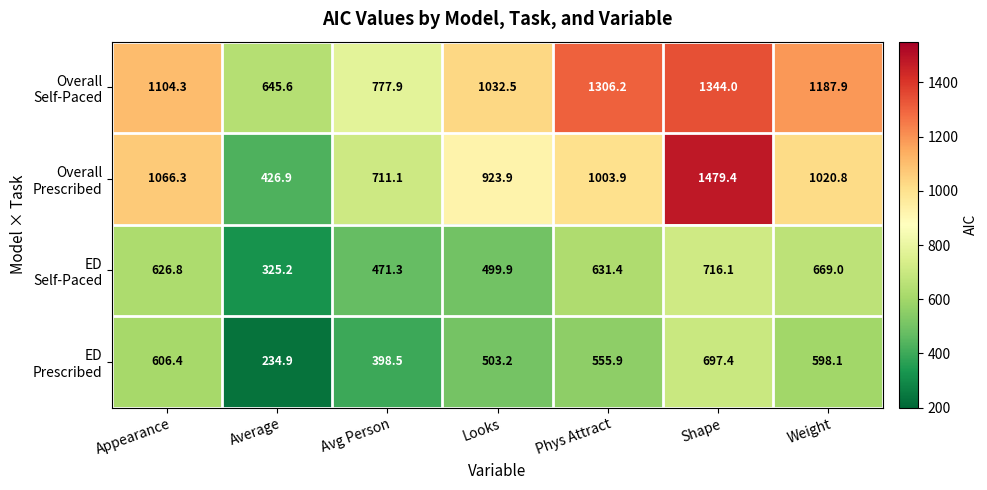

What is the total value across all series at Avg Person?

2358.8